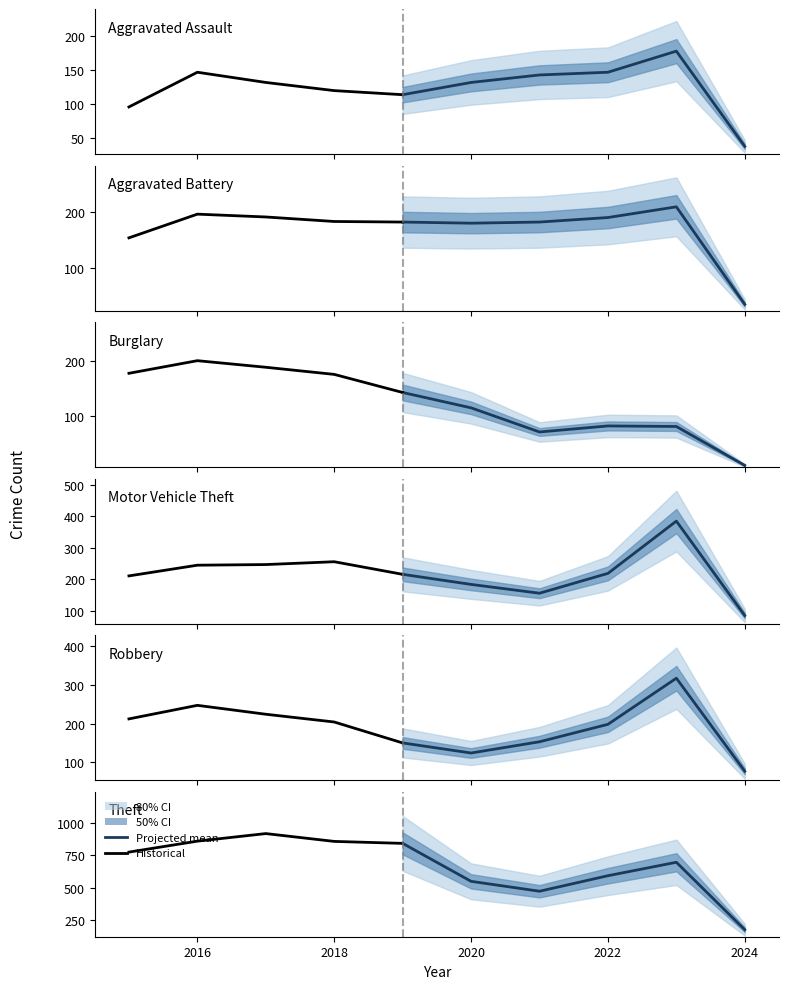

At how many categories does at least one series exceed 299?

9